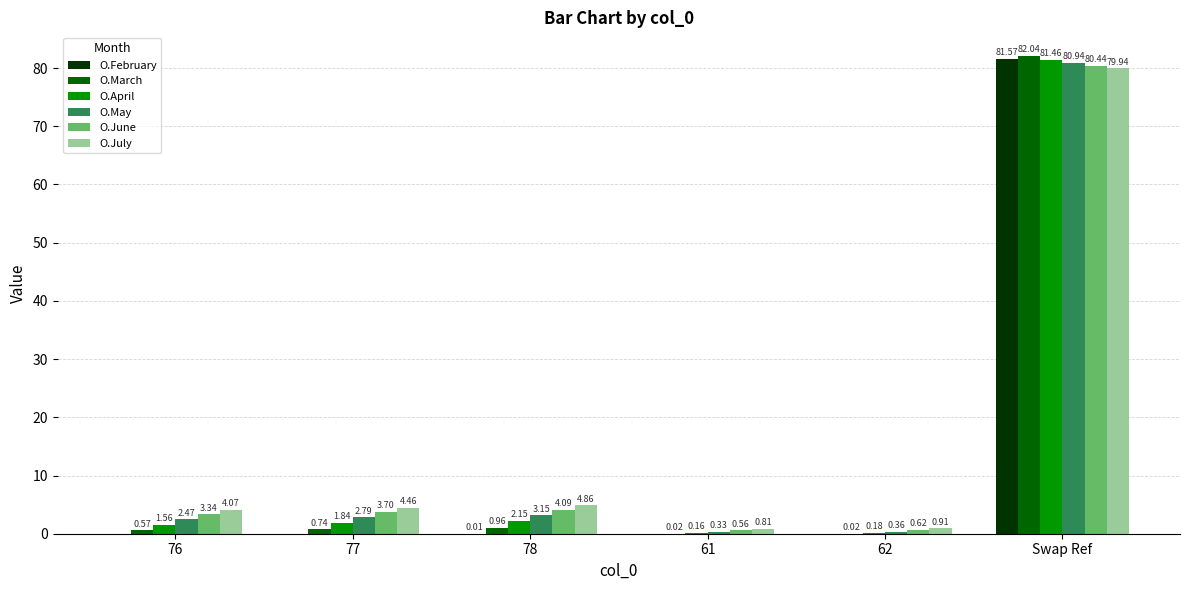

Count the number of data series in this chart.

6